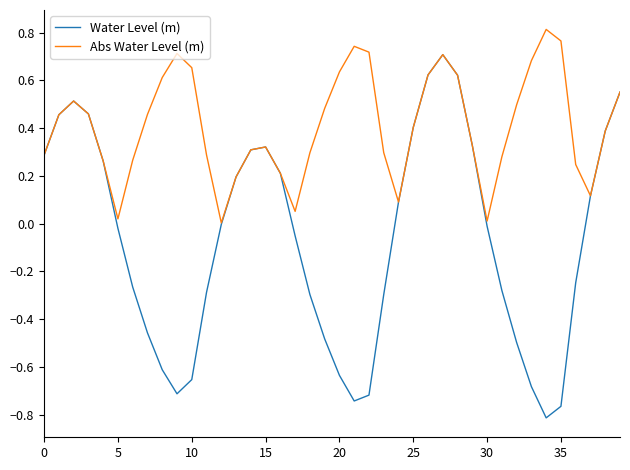

Rank the series by their maximum value, from highest to lowest.

Abs Water Level (m), Water Level (m)